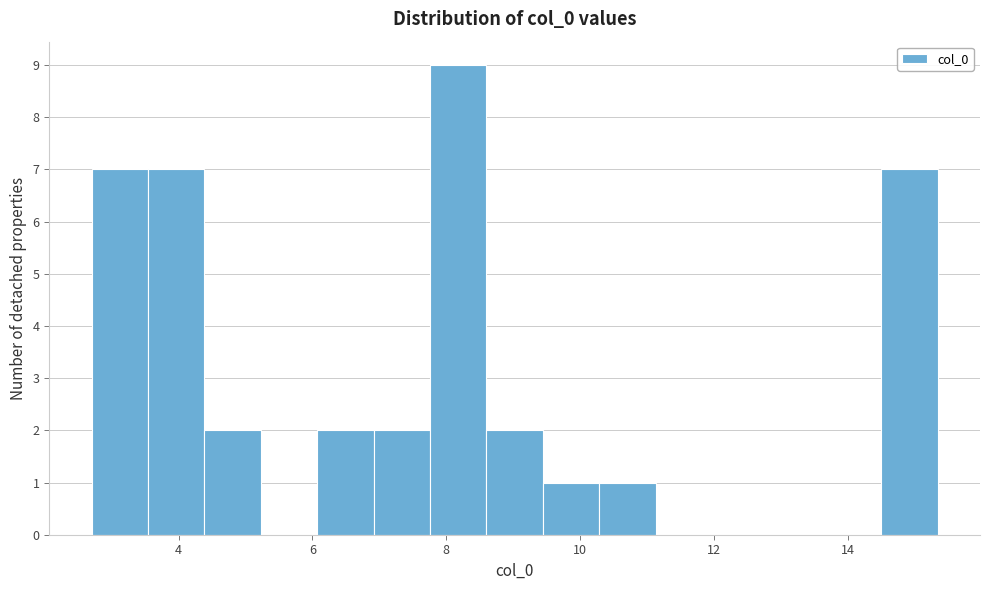

Reading left to right, list every bar in this chart as the range it spans on the x-axis followed by its height. Neither the bar edges nor the heights are printed on the chart, so give them approximately, as read against the axes.

2.6 to 3.6: 7
3.6 to 4.4: 7
4.4 to 5.2: 2
5.2 to 6.0: 0
6.0 to 7.0: 2
7.0 to 7.8: 2
7.8 to 8.6: 9
8.6 to 9.4: 2
9.4 to 10.2: 1
10.2 to 11.2: 1
11.2 to 12.0: 0
12.0 to 12.8: 0
12.8 to 13.6: 0
13.6 to 14.6: 0
14.6 to 15.4: 7